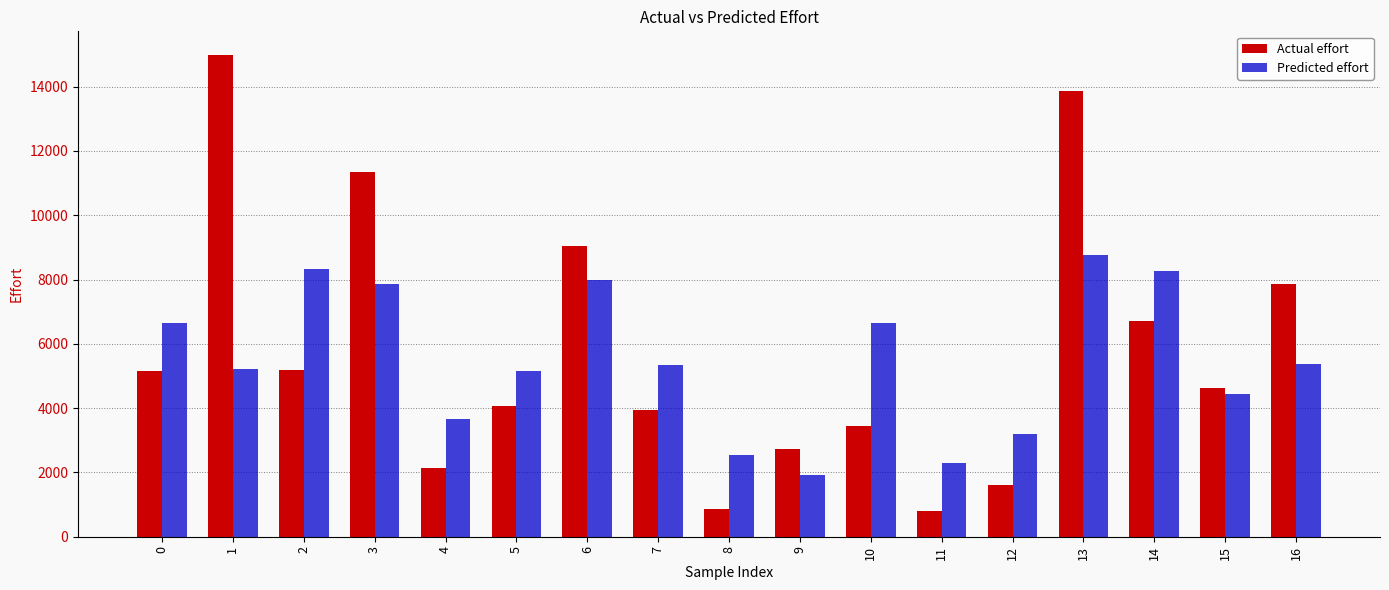

Which label corresponds to the largest value in the chart?

1